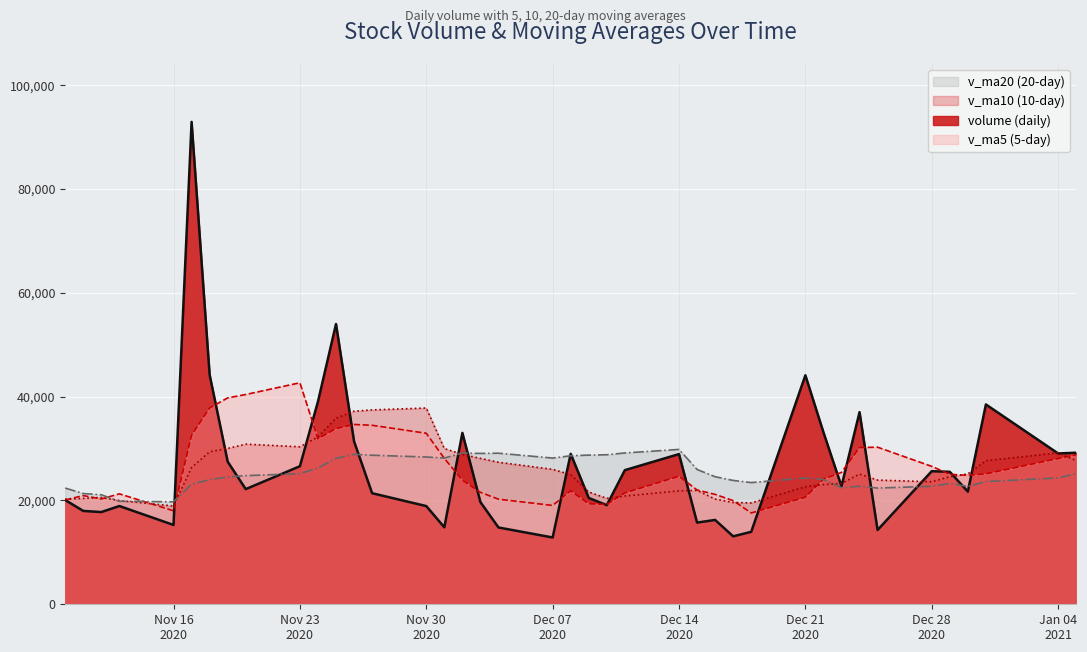

What is the maximum value shown in the chart?

92934.3